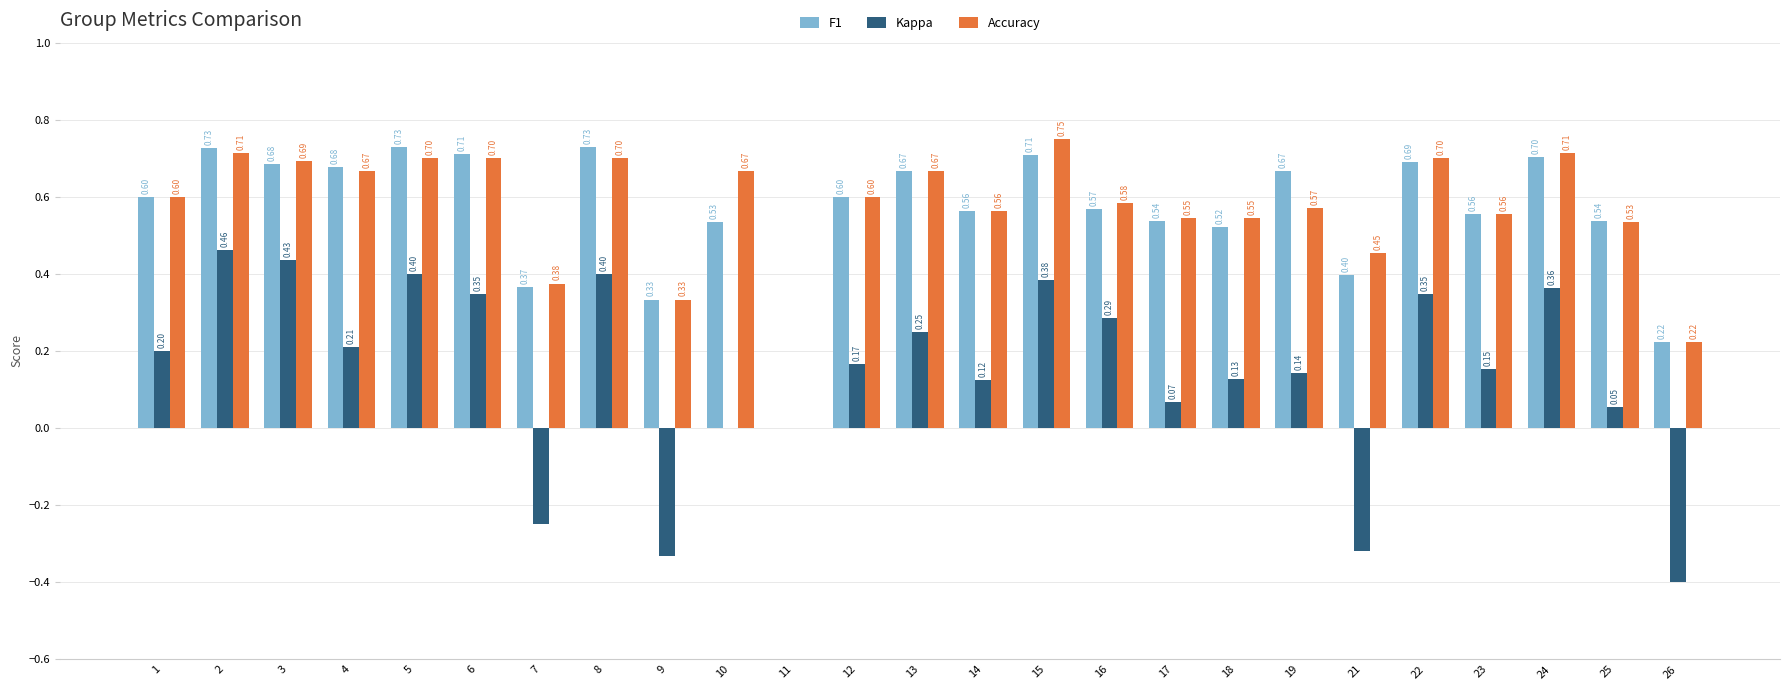

What is the total value across all series at 10?

1.2